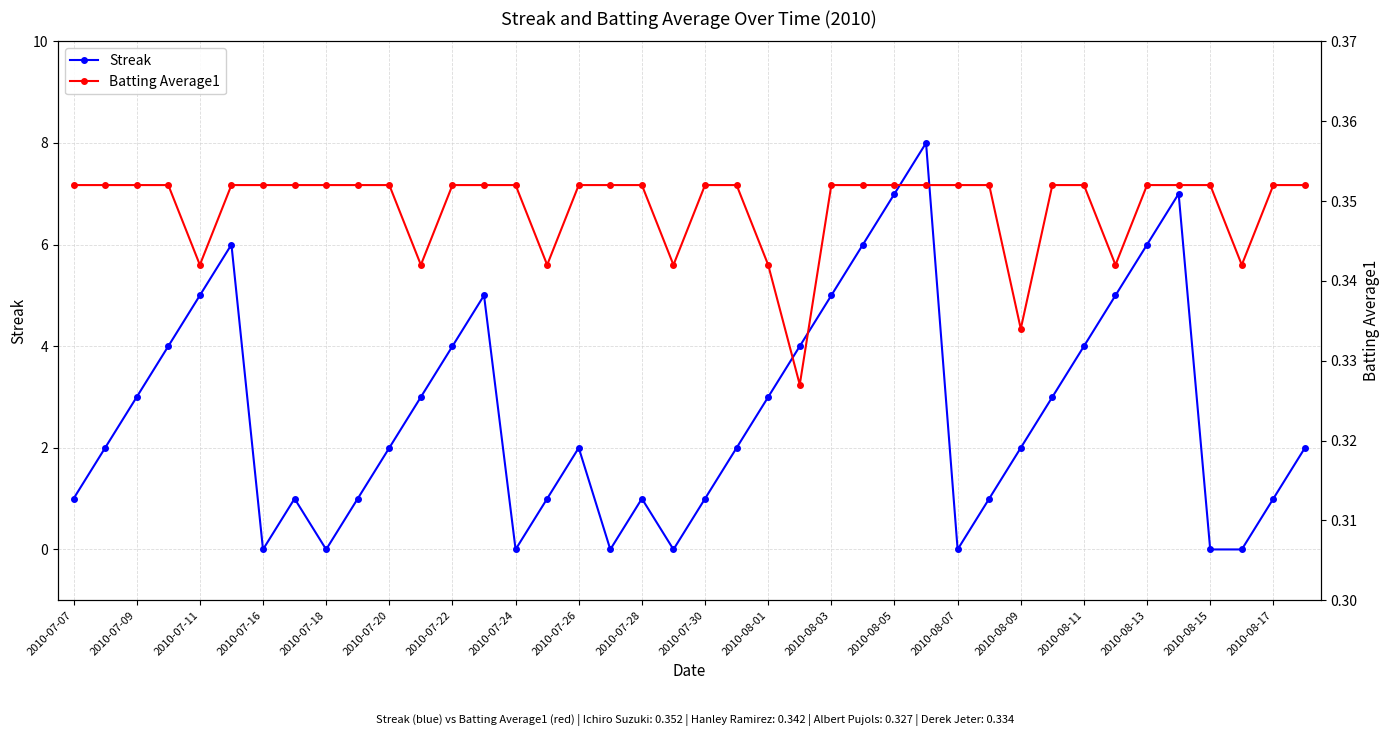

The Streak series shows -3 at 2010-07-16. True or false?

False